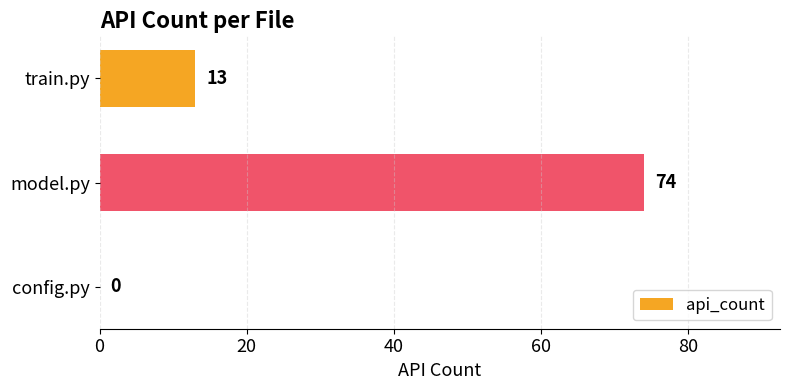

Between model.py and config.py, which is larger?

model.py